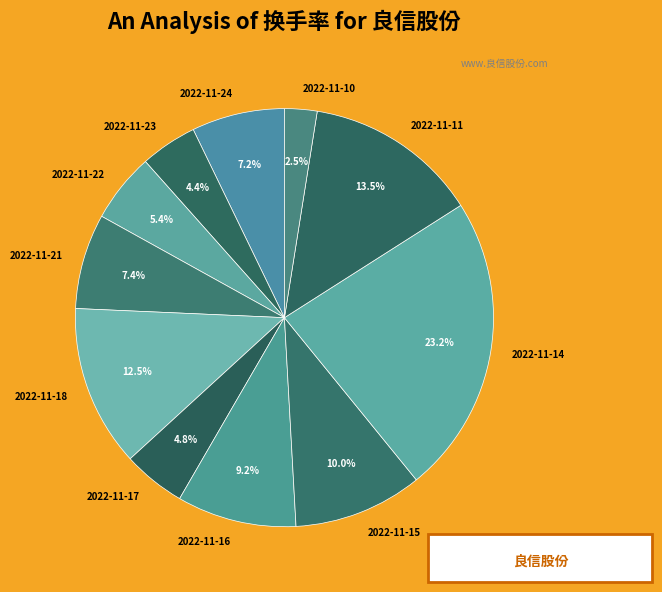

What percentage do 2022-11-21 and 2022-11-23 together represent?

11.8%